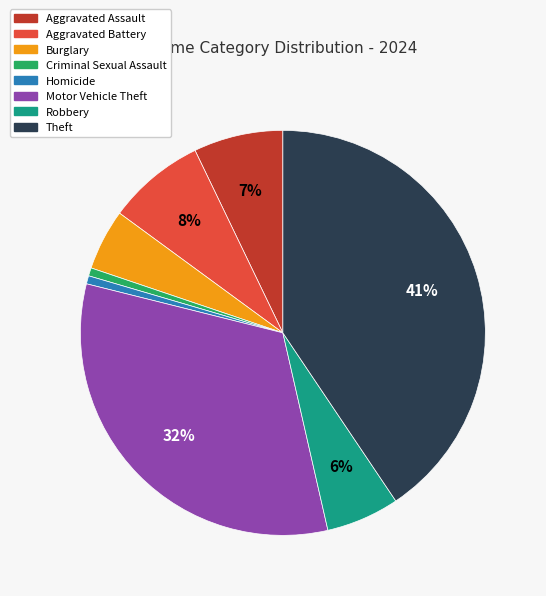

How many slices are in this pie chart?

8